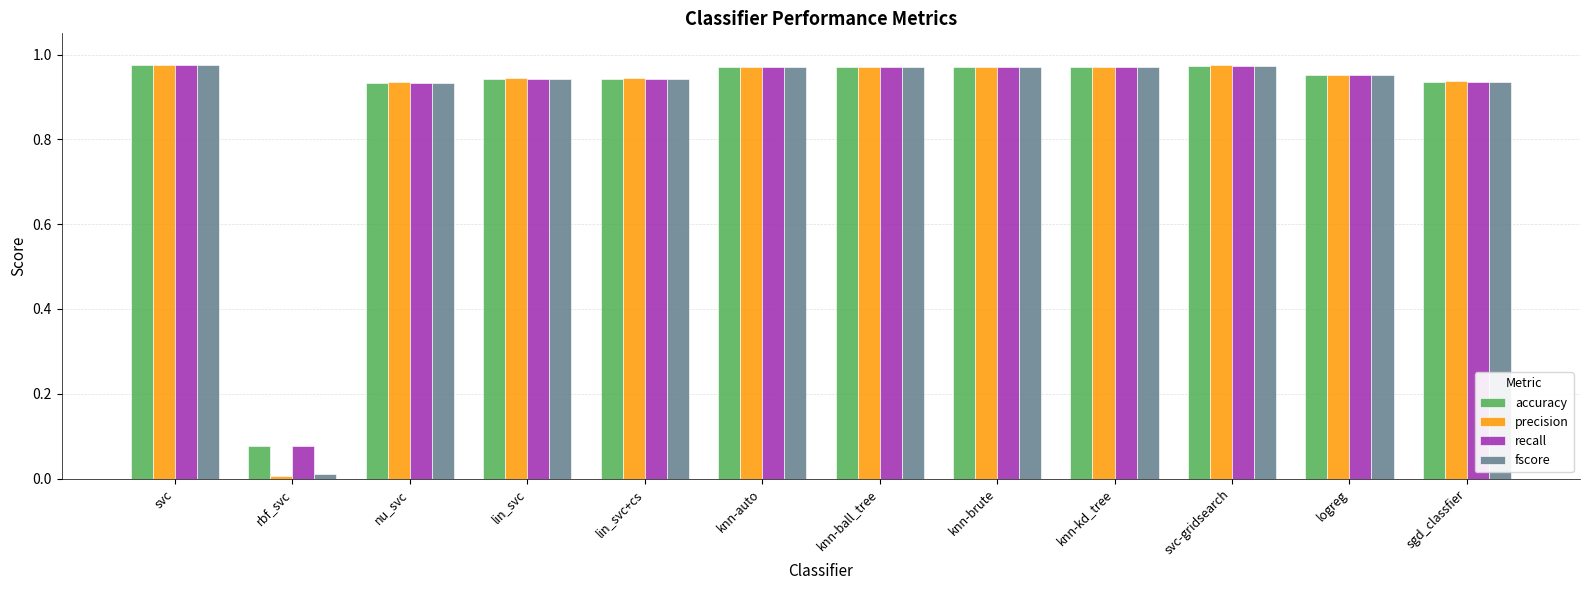

What is the sum of the precision values at knn-auto and lin_svc+cs?

1.9